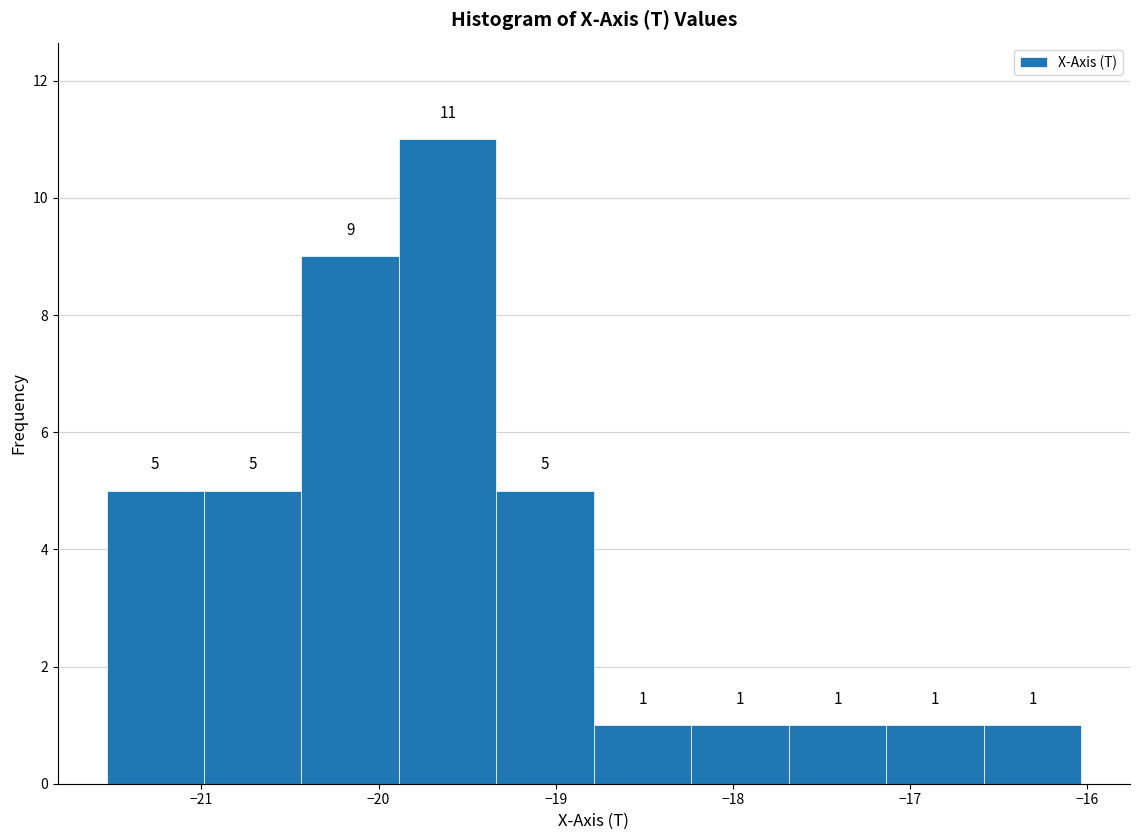

Reading left to right, list every bar in this chart as the range it spans on the x-axis followed by its height. The bar edges are not printed on the chart, so give them approximately, as read against the axis.

-21.5 to -21.0: 5
-21.0 to -20.4: 5
-20.4 to -19.9: 9
-19.9 to -19.3: 11
-19.3 to -18.8: 5
-18.8 to -18.2: 1
-18.2 to -17.7: 1
-17.7 to -17.1: 1
-17.1 to -16.6: 1
-16.6 to -16.0: 1